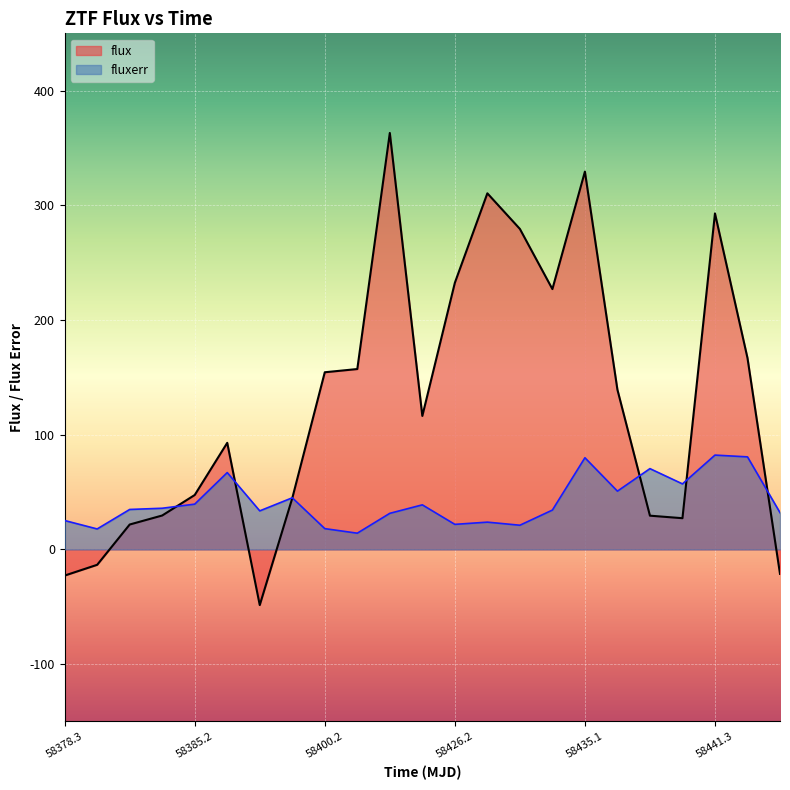

What is the maximum value for flux?

363.1